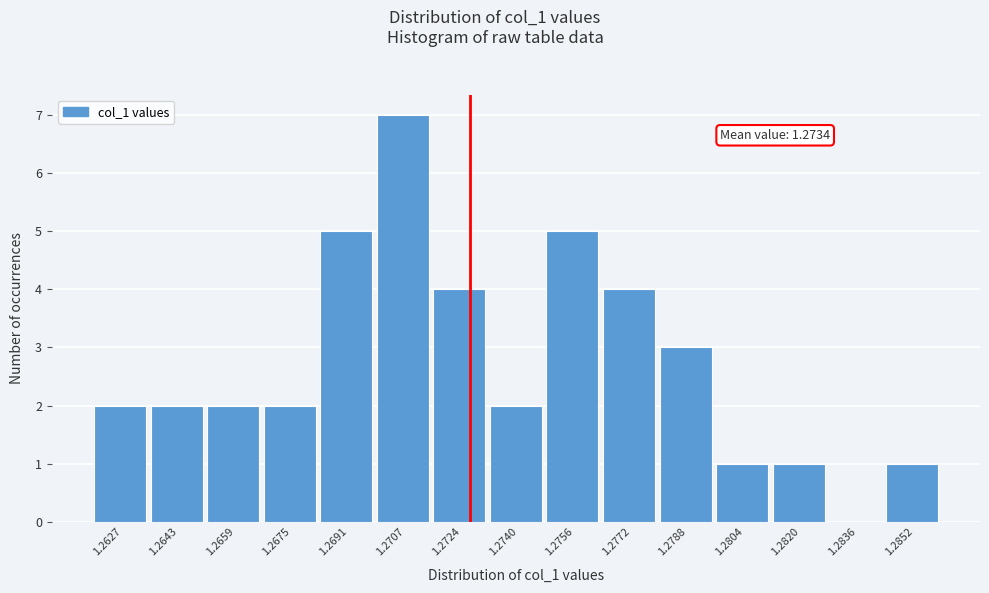

Reading left to right, what are all the values shown in this chart?

1.2627=2	1.2643=2	1.2659=2	1.2675=2	1.2691=5	1.2707=7	1.2724=4	1.2740=2	1.2756=5	1.2772=4	1.2788=3	1.2804=1	1.2820=1	1.2836=0	1.2852=1